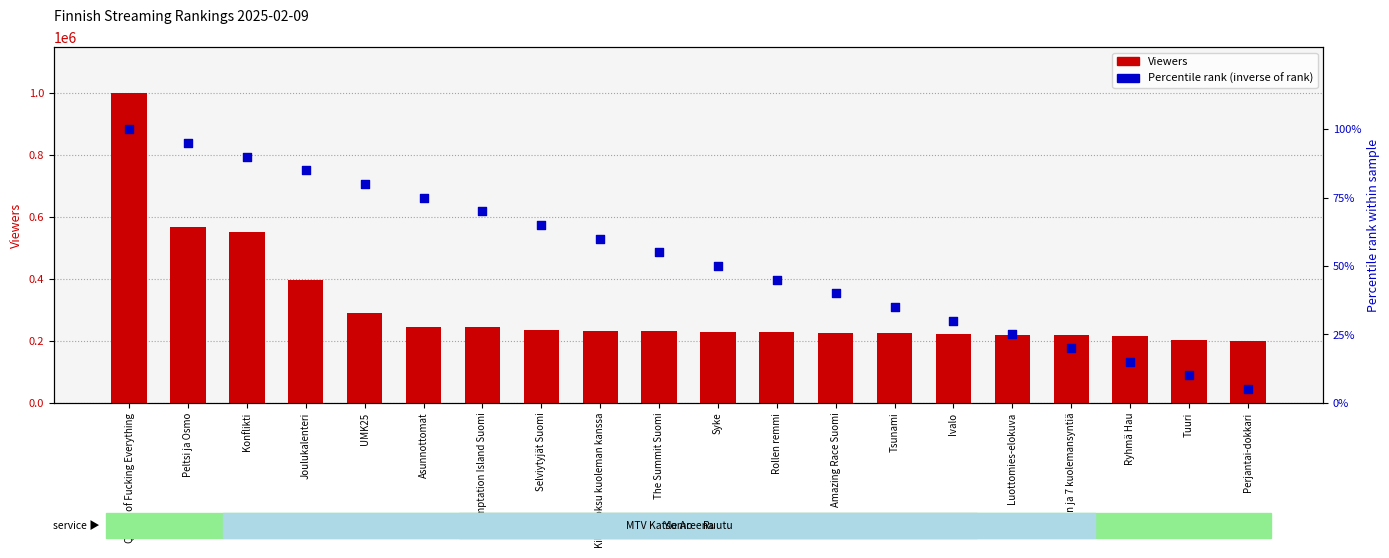

What are all the series names shown in the legend?

Viewers, Percentile rank (inverse of rank)